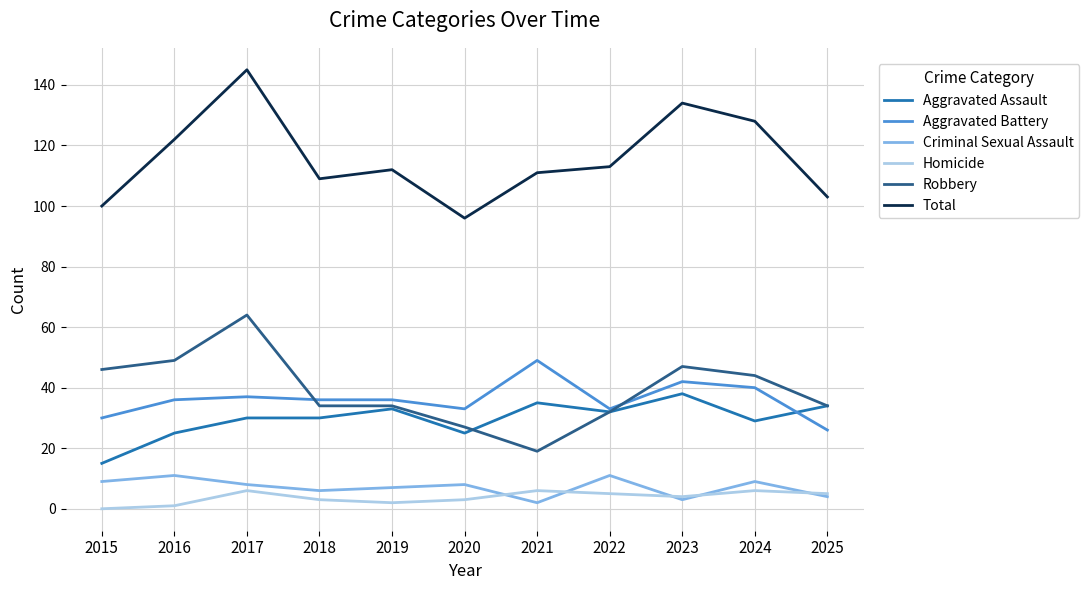

Count the number of data series in this chart.

6